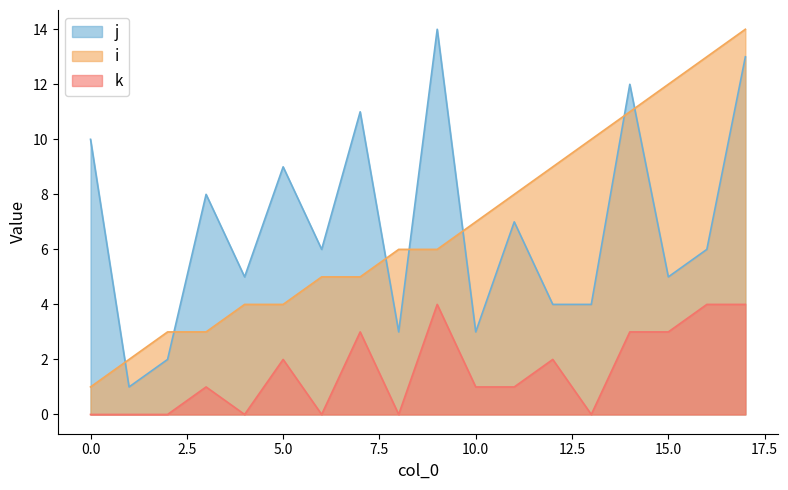

What is the difference between the maximum and minimum values in the j series?

13